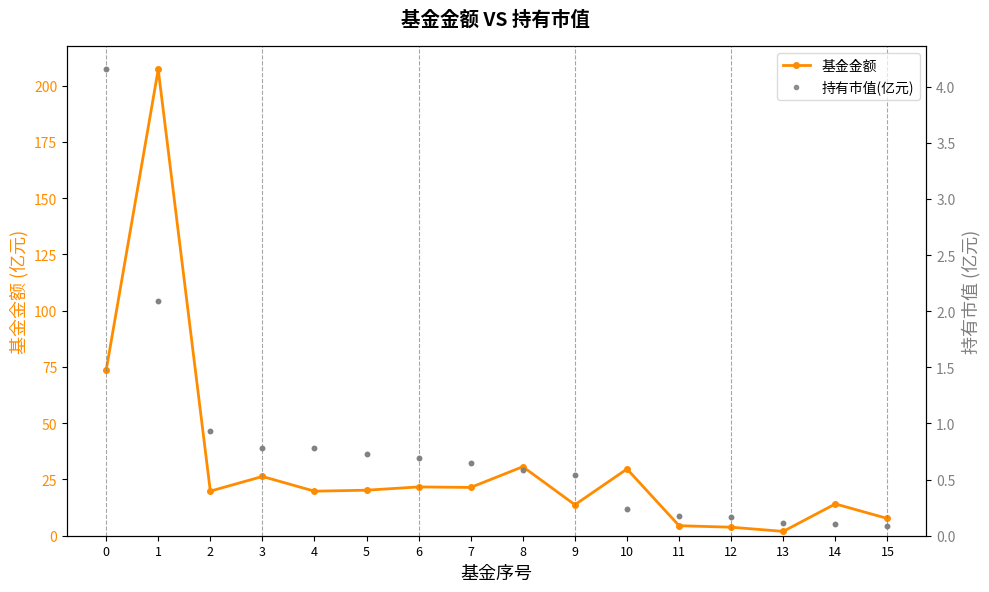

Which series contains the lowest Y value?

持有市值(亿元)